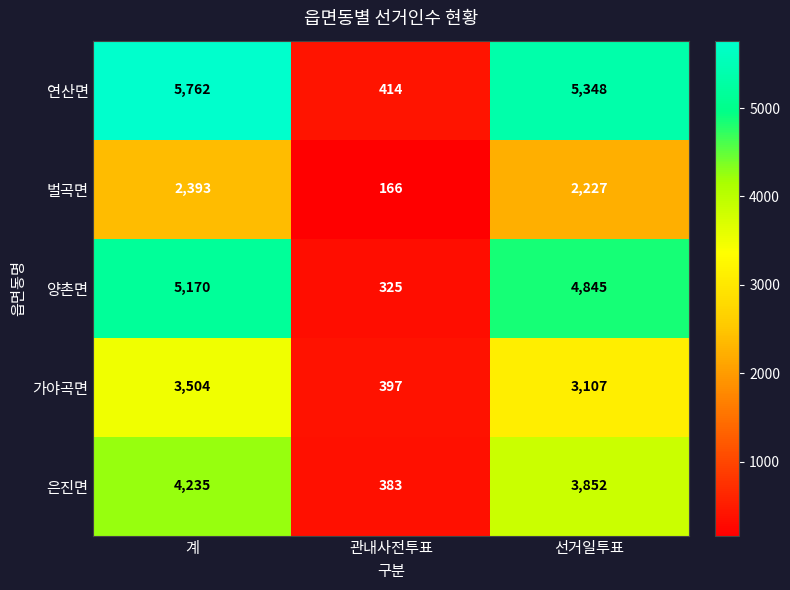

What is the approximate value of 양촌면 at 계, to the nearest 50?

5150